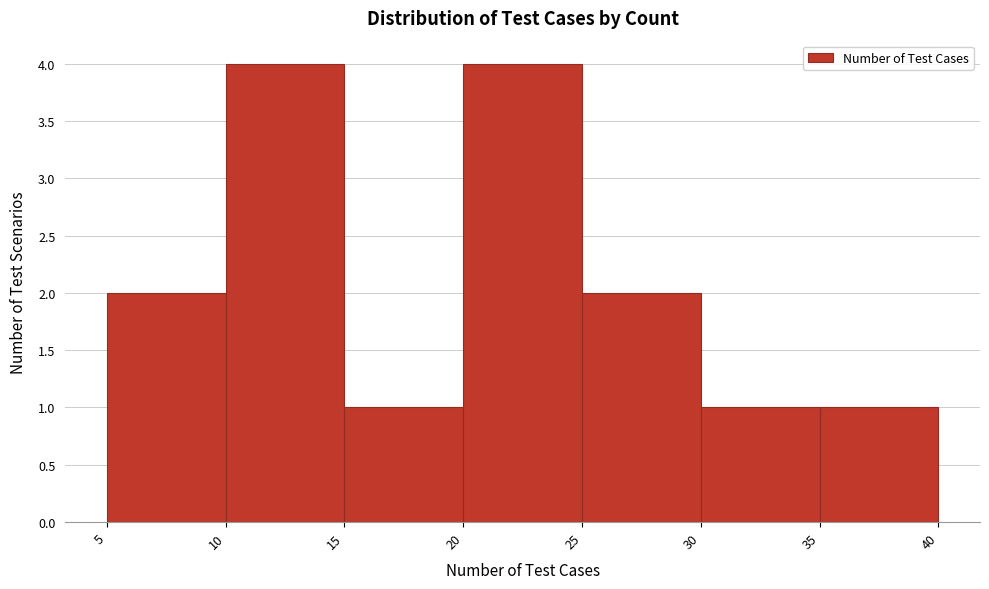

What is the height of the bar covering 35 to 40 on the x-axis? The values are not printed on the chart, so give them approximately, as read against the axis.

1